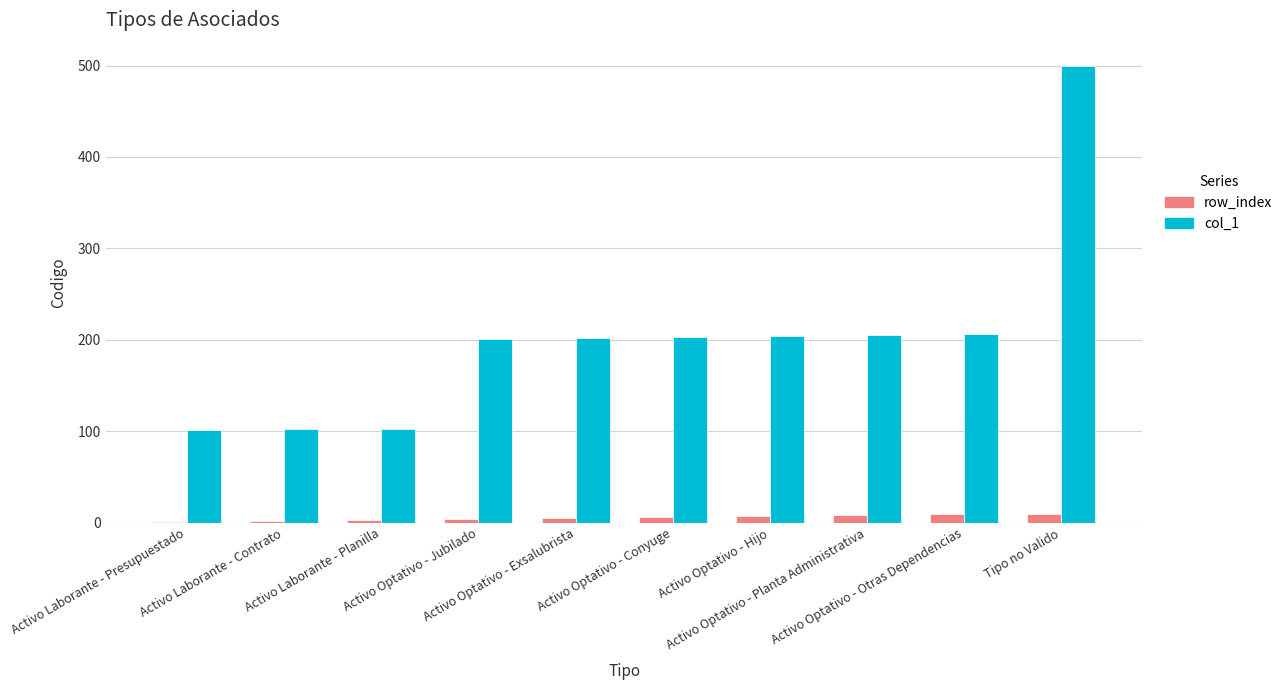

What is the sum of all row_index values?

55